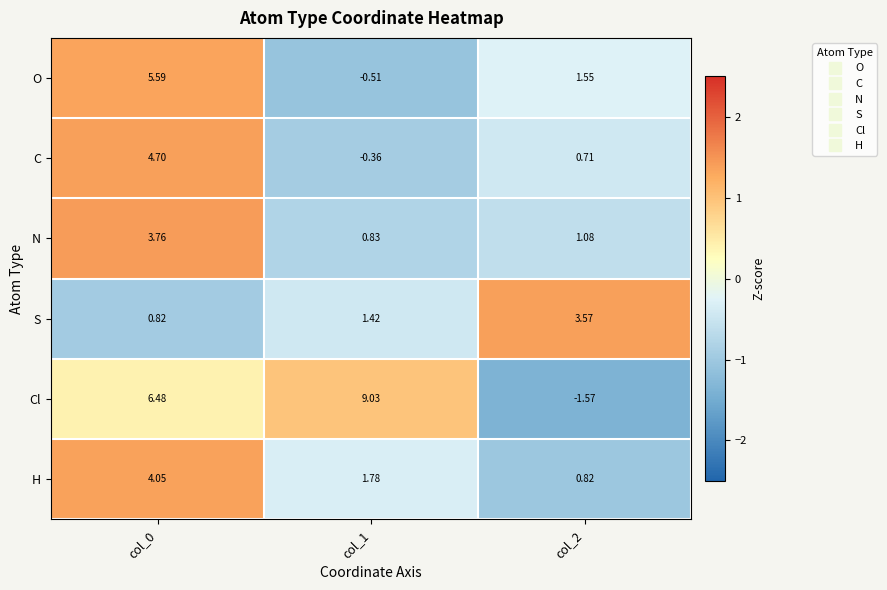

Is the value of S at col_2 greater than the value of Cl at col_0?

No